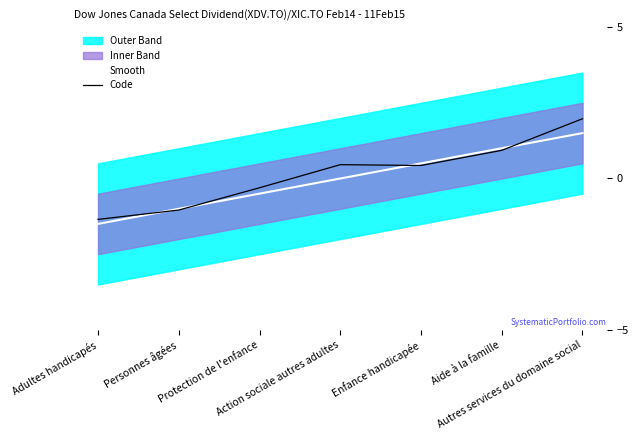

Does the chart have visible grid lines?

No